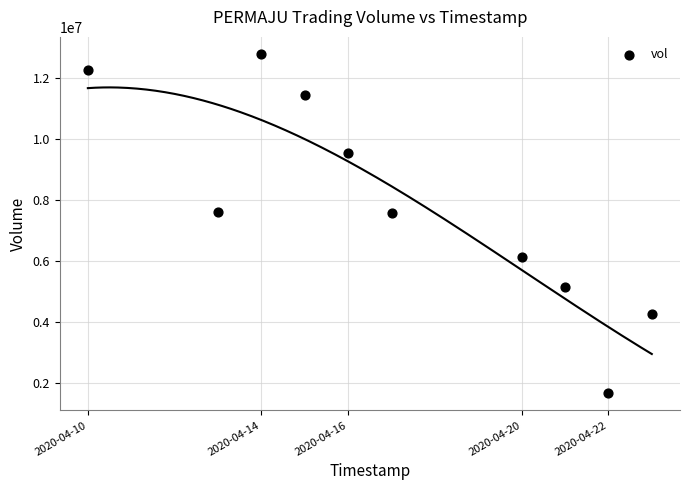

What is the average X value?

1587090240